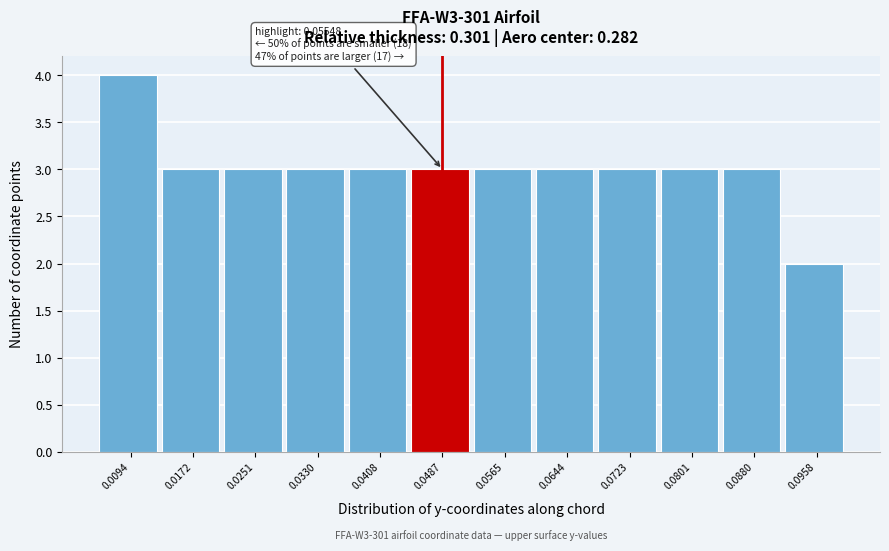

Reading left to right, transcribe all the data shown in this chart.

0.0094=4	0.0172=3	0.0251=3	0.0330=3	0.0408=3	0.0487=3	0.0565=3	0.0644=3	0.0723=3	0.0801=3	0.0880=3	0.0958=2